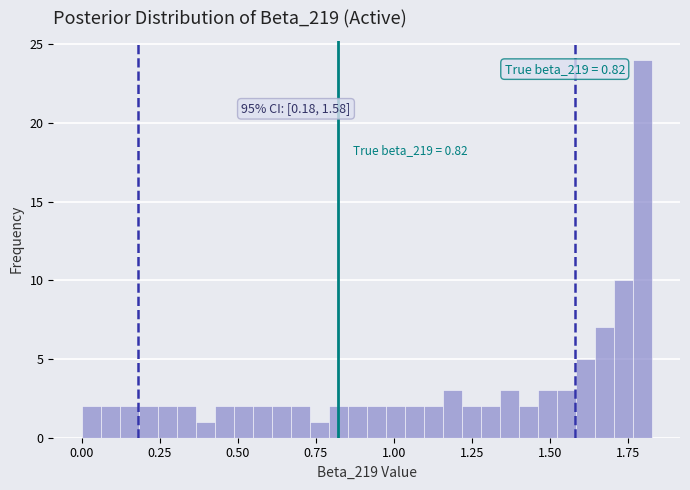

Read against the x-axis, roughly where is the centre of the tallest bar?

1.80